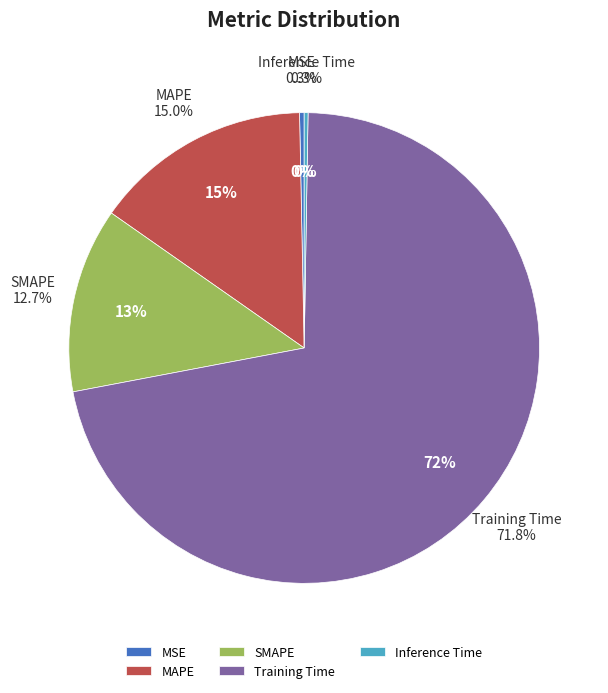

To the nearest percent, what is the difference between the Training Time and MSE slice percentages?

71%